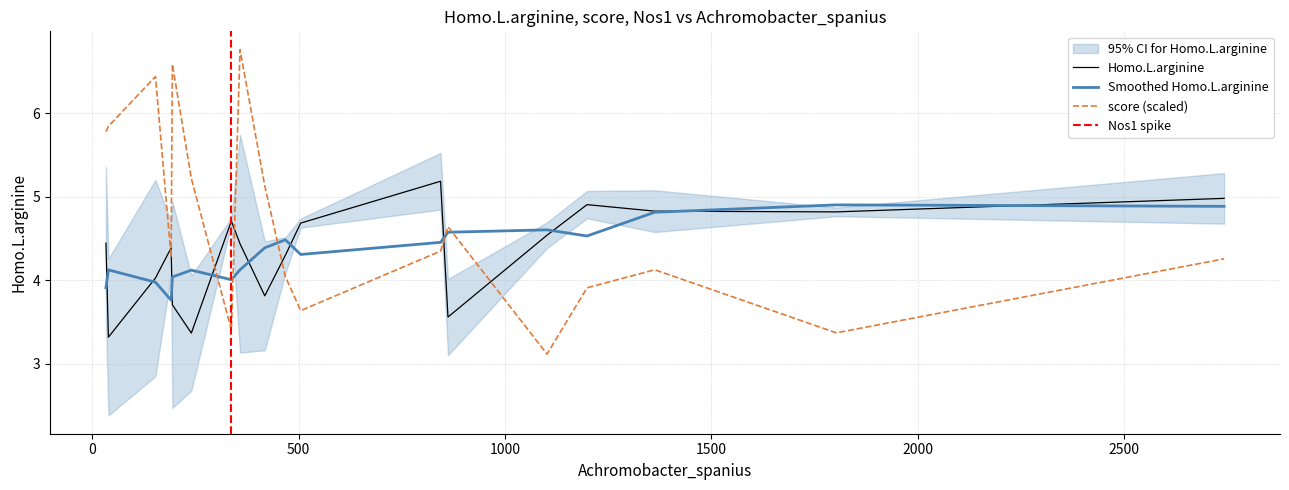

What is the difference between the maximum and minimum values in the Nos1 series?

3.9